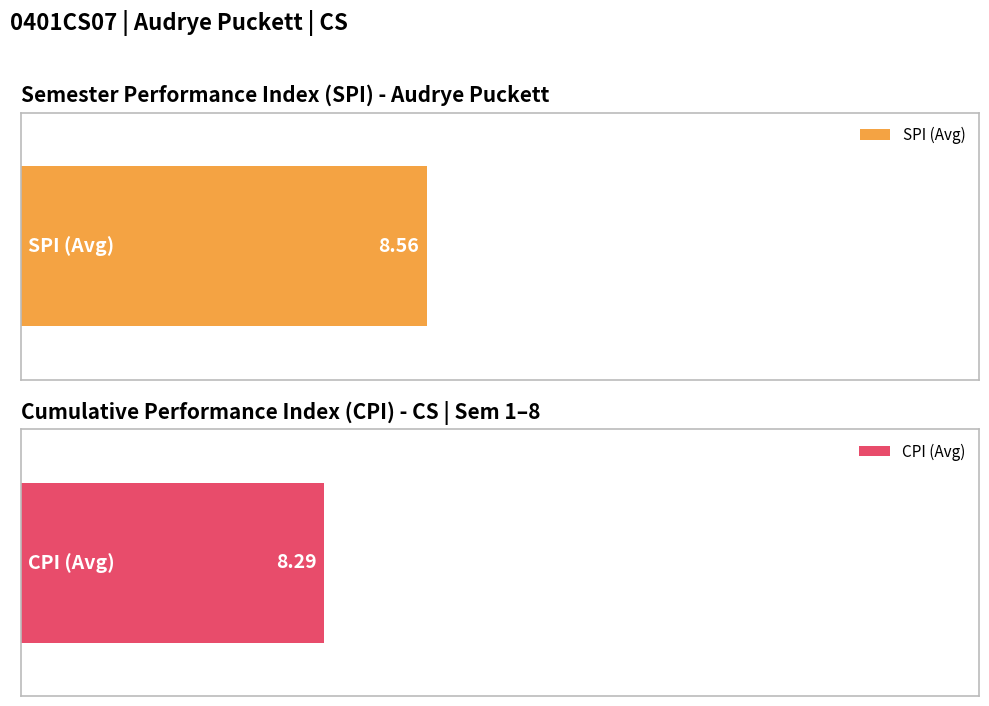

Is it true that SPI equals 2.7 at 8?

False